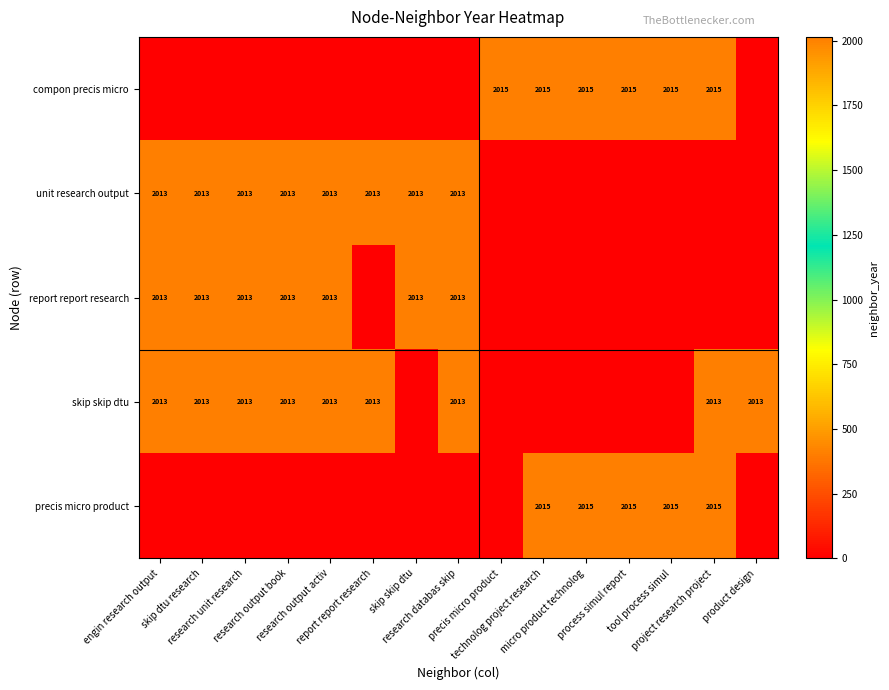

True or false: report report research has a value of -1132 at product design.

False